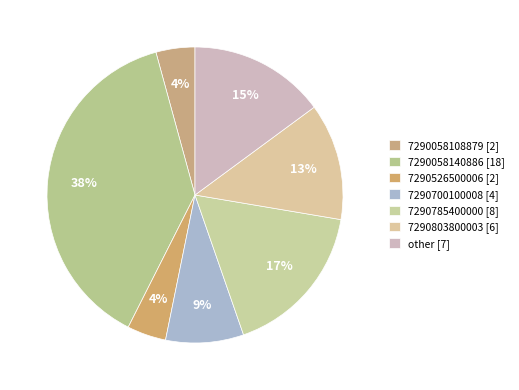

Which category has the smallest portion of the pie?

7290058108879